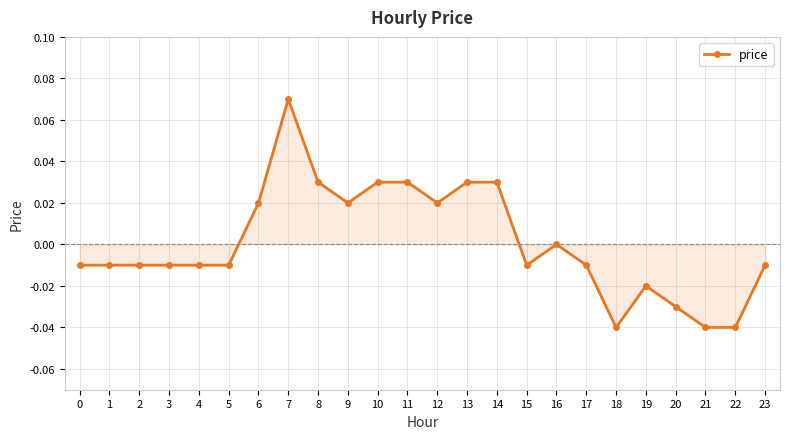

Count the number of data series in this chart.

1